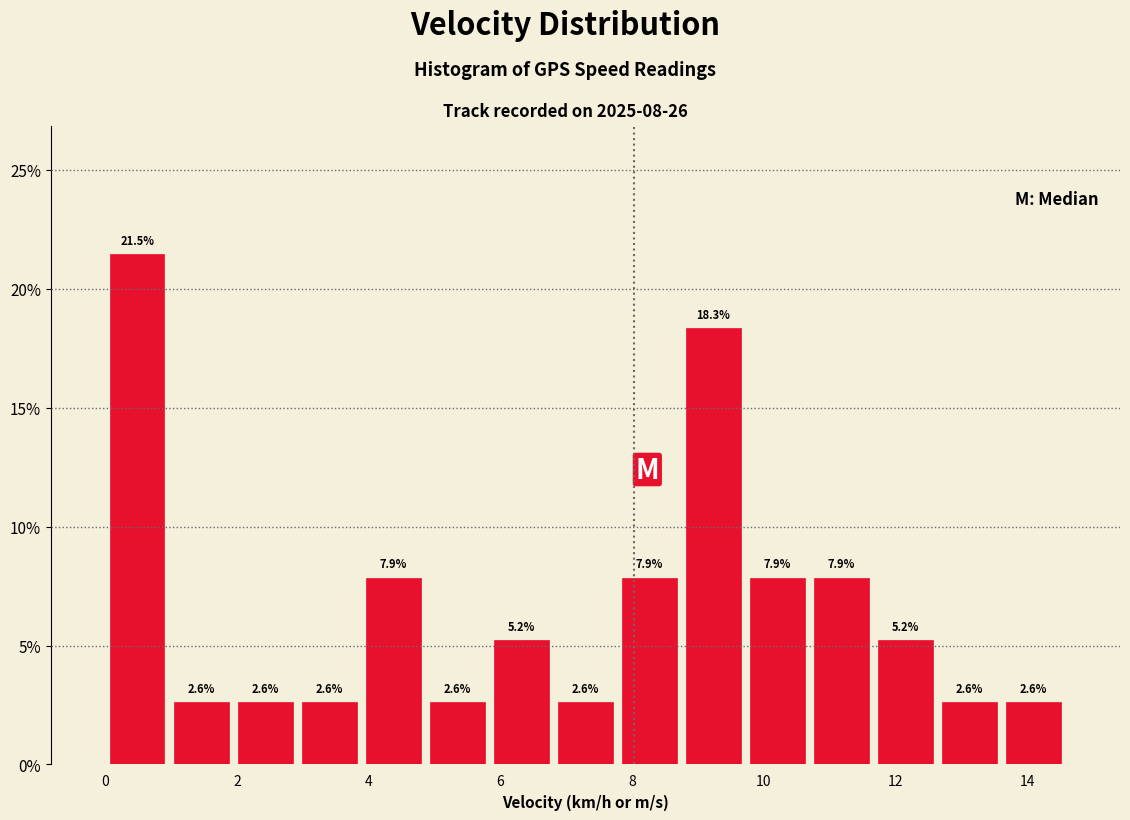

Which range on the x-axis has the tallest bar?

0.0 to 1.0